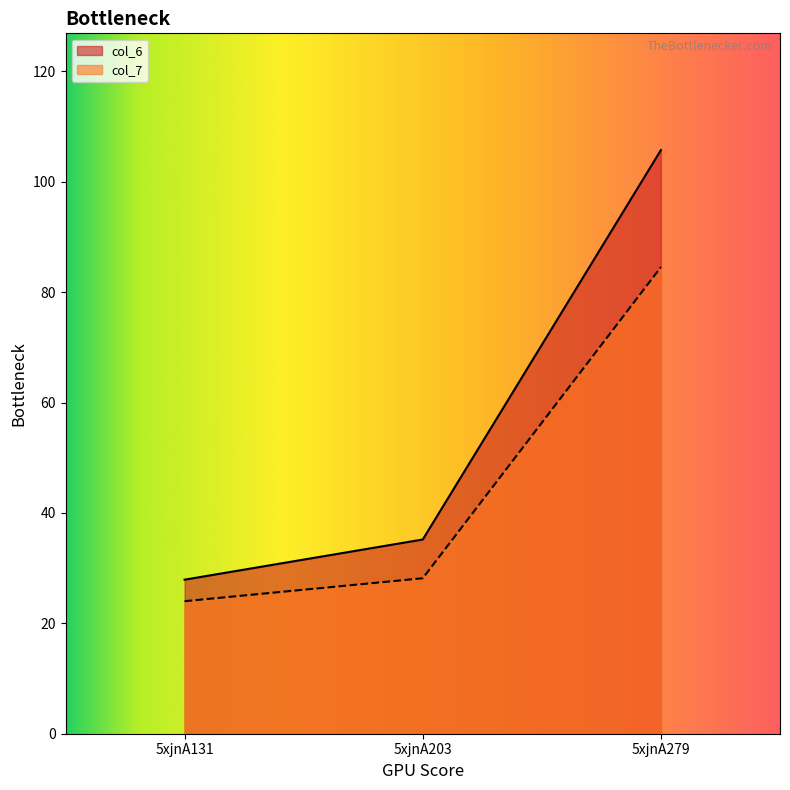

Which category has the lowest value across all series?

5xjnA131